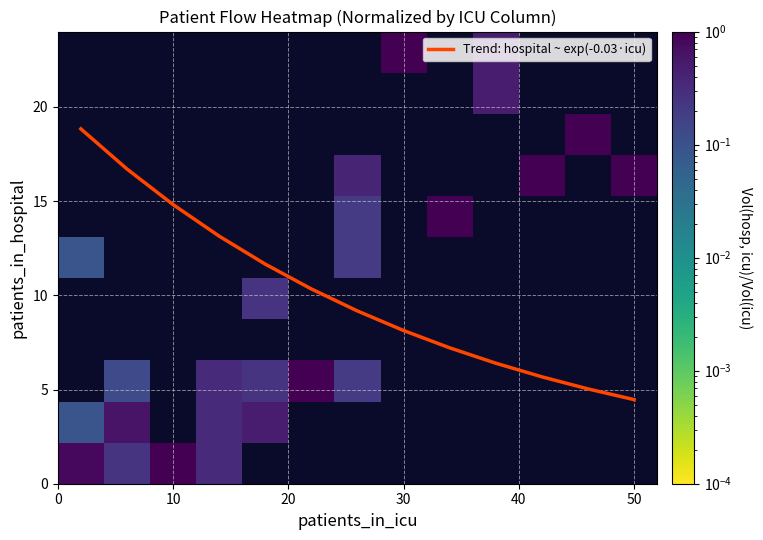

What is the sum of all Trend: hospital ~ exp(-0.03·icu) values?

131.6